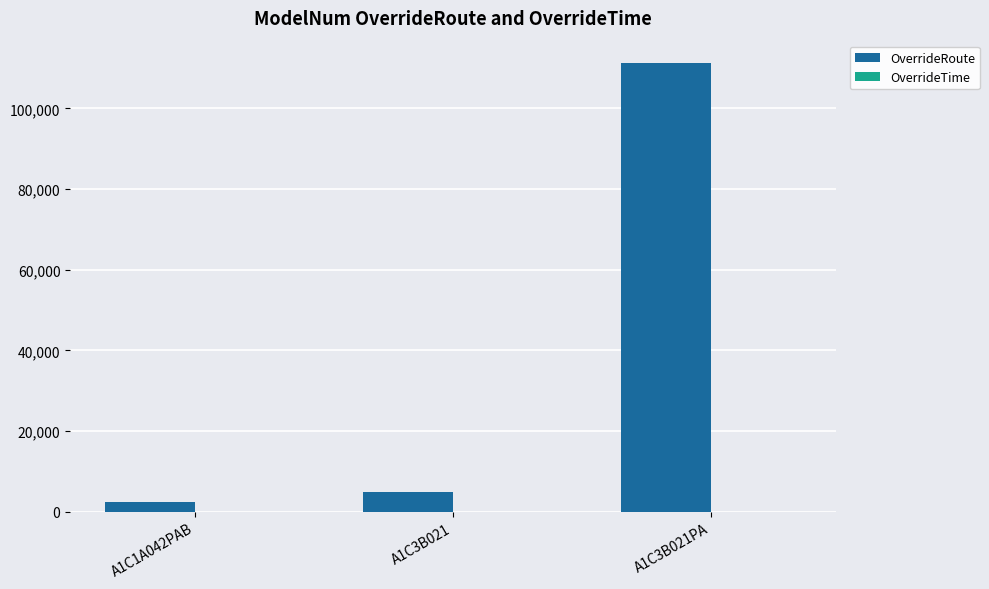

What is the maximum value shown in the chart?

111222.0